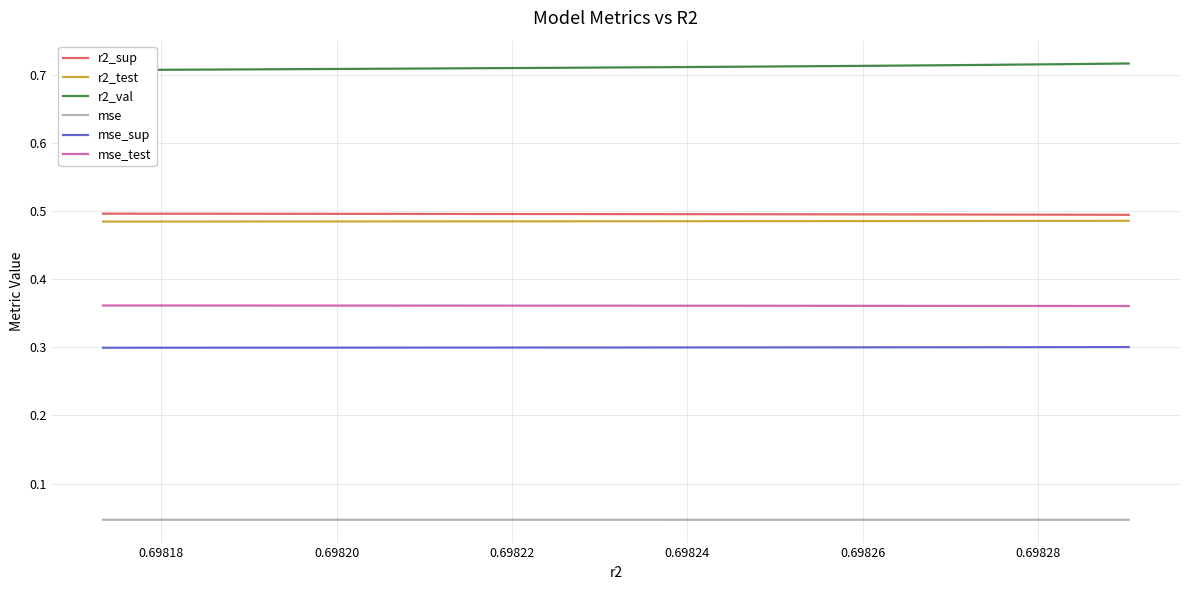

Which series has the widest spread of values?

r2_val